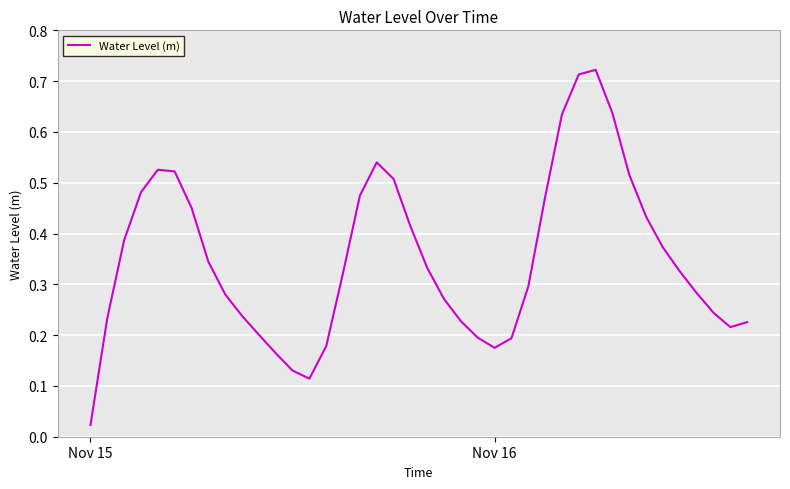

How many points are lower than both their immediate neighbors (excluding endpoints)?

3